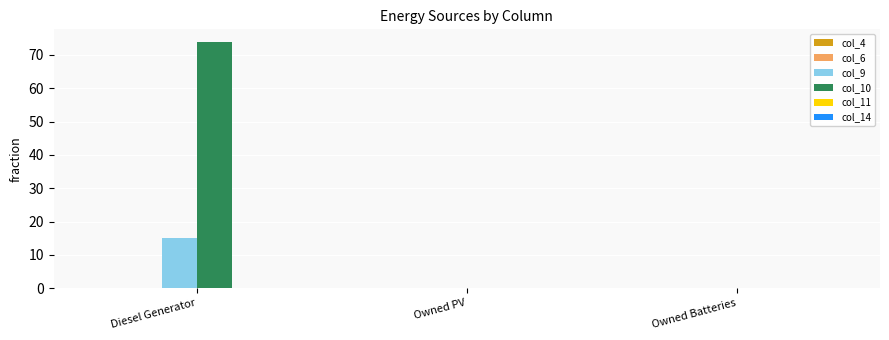

What is the sum of all col_9 values?

15.0